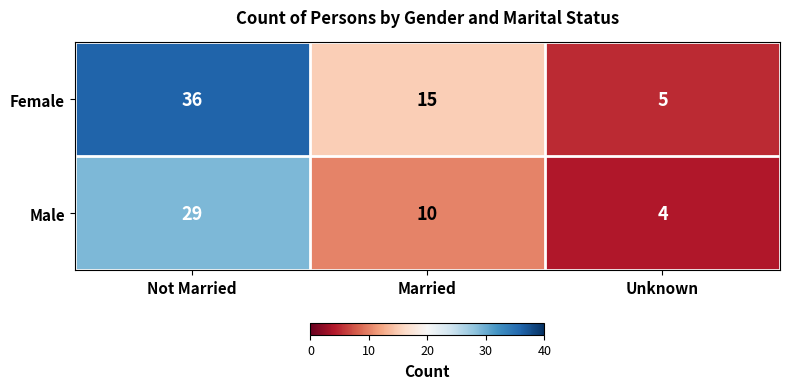

Reading left to right, transcribe all the data shown in this chart.

Female: Not Married=36	Married=15	Unknown=5
Male: Not Married=29	Married=10	Unknown=4